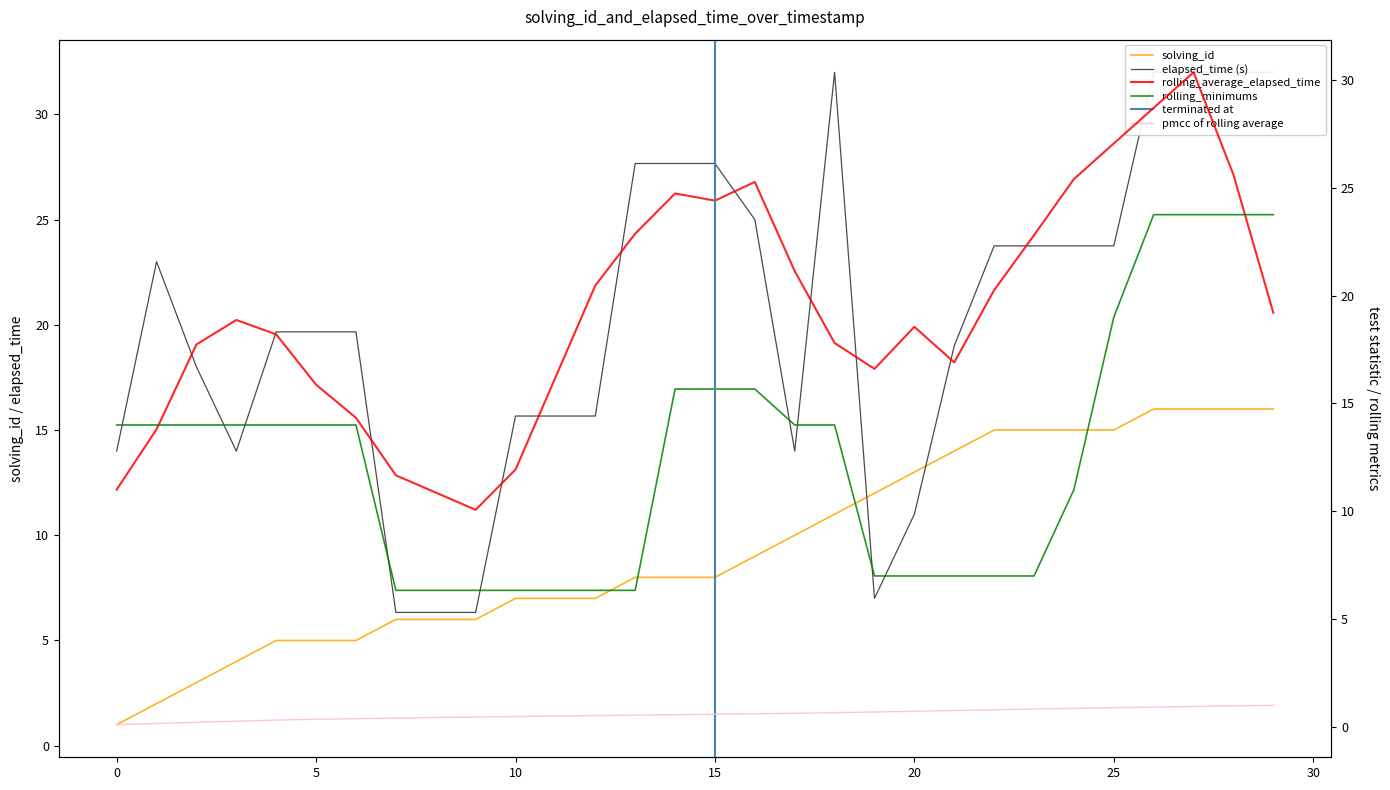

The solving_id series shows 5 at 15. True or false?

False